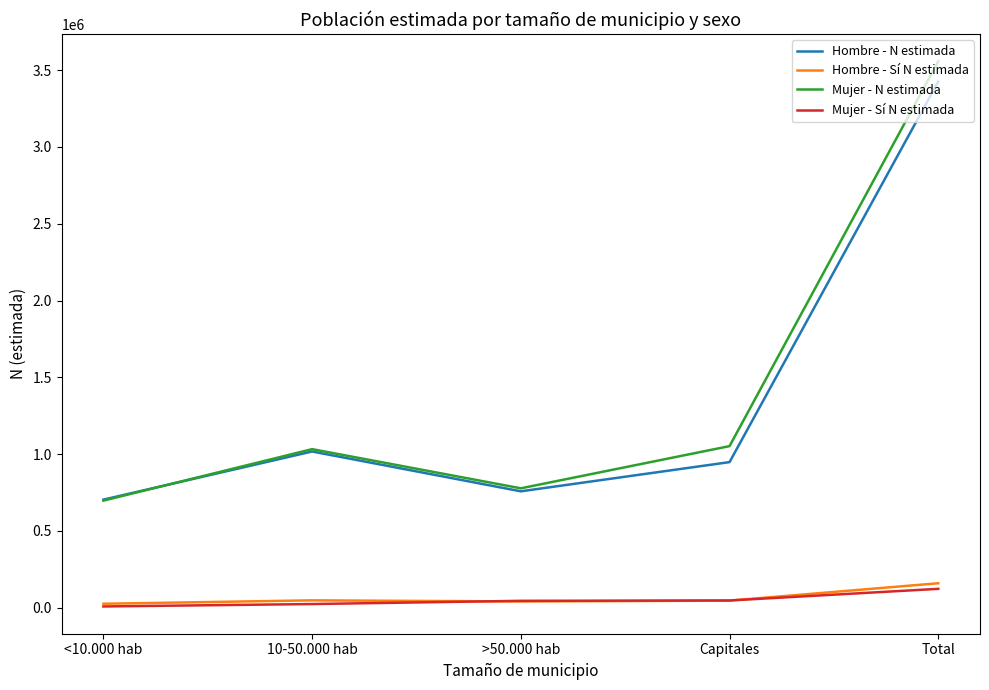

List the labels in order of Hombre - N estimada value, largest first.

Total, 10-50.000 hab, Capitales, >50.000 hab, <10.000 hab